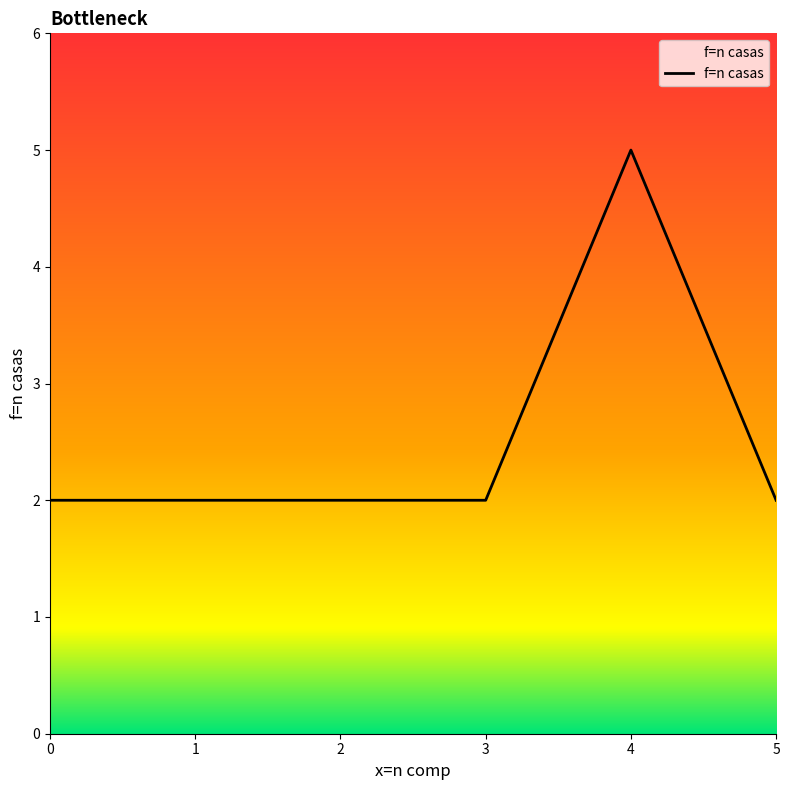

Reading right to left, extract all data points from this chart.

5=2	4=5	3=2	2=2	1=2	0=2